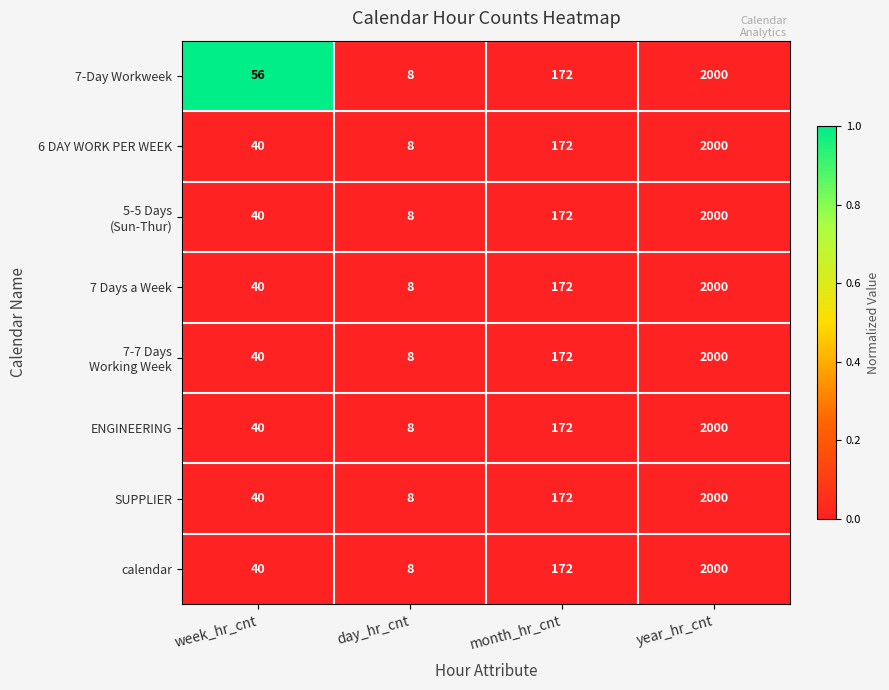

What is the sum of the 7 Days a Week values at day_hr_cnt and month_hr_cnt?

180